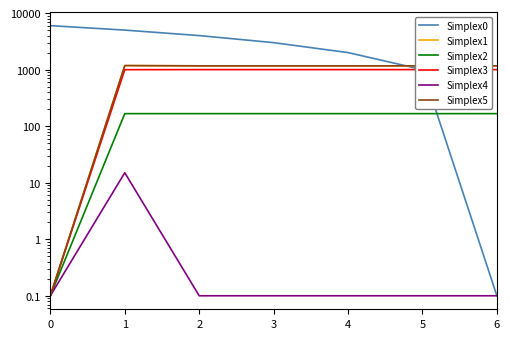

True or false: Due has more than 0 interior local peaks.

True